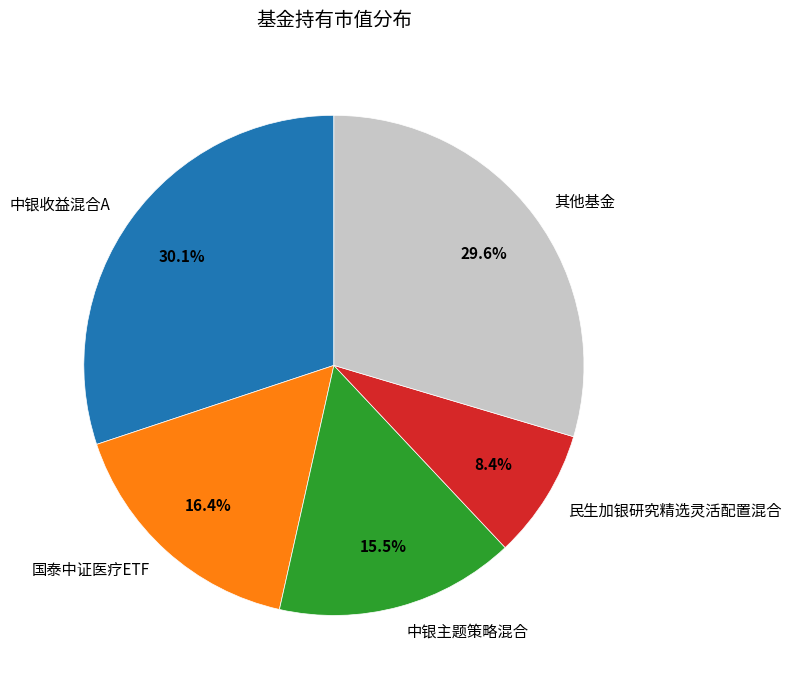

Is there any slice that represents more than half of the pie?

No